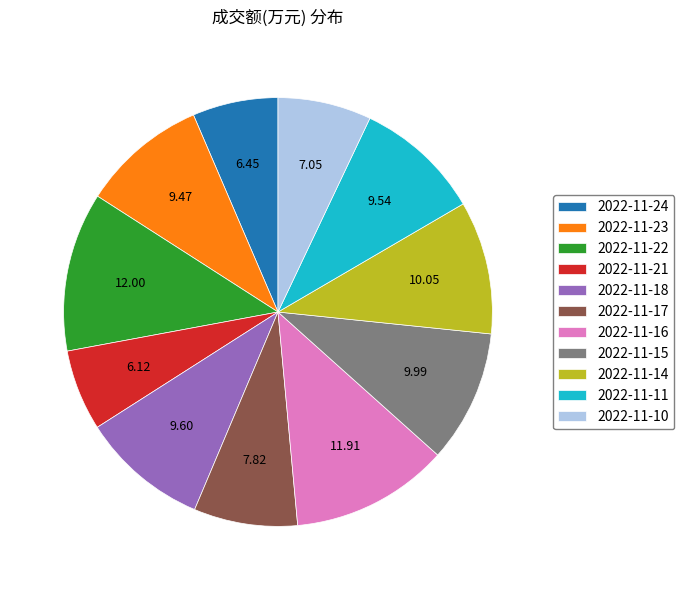

Is there any slice that represents more than half of the pie?

No